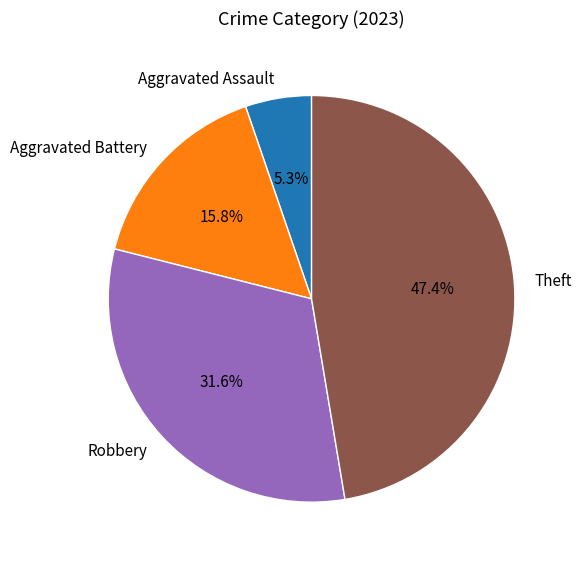

Approximately how many times larger is the value at Robbery compared to Aggravated Assault?

6.0